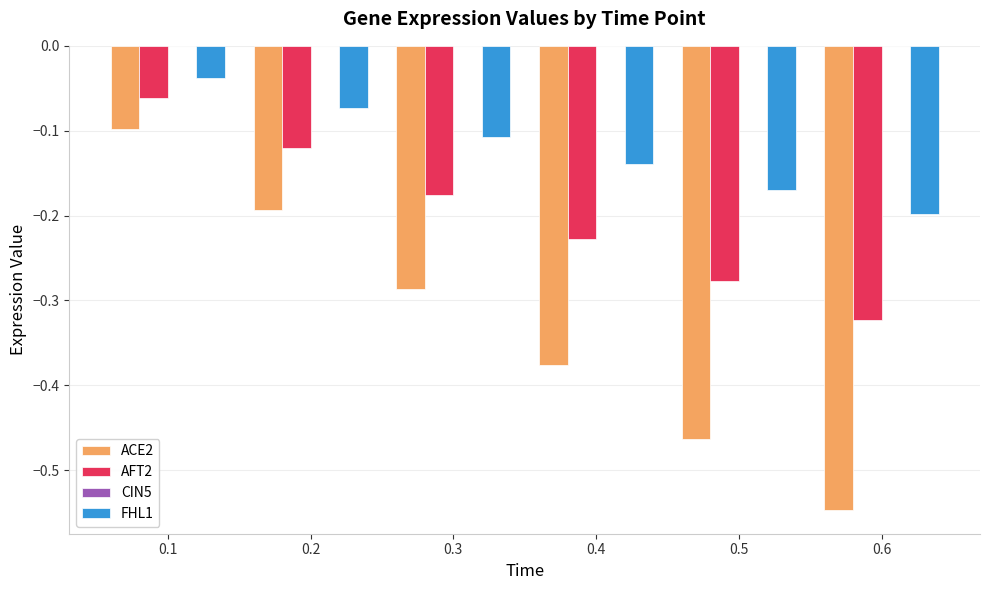

Which label corresponds to the largest value in the chart?

0.1